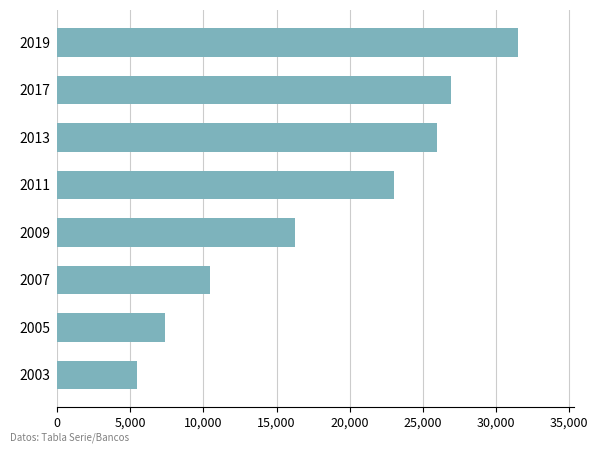

How many bars are there in total?

8